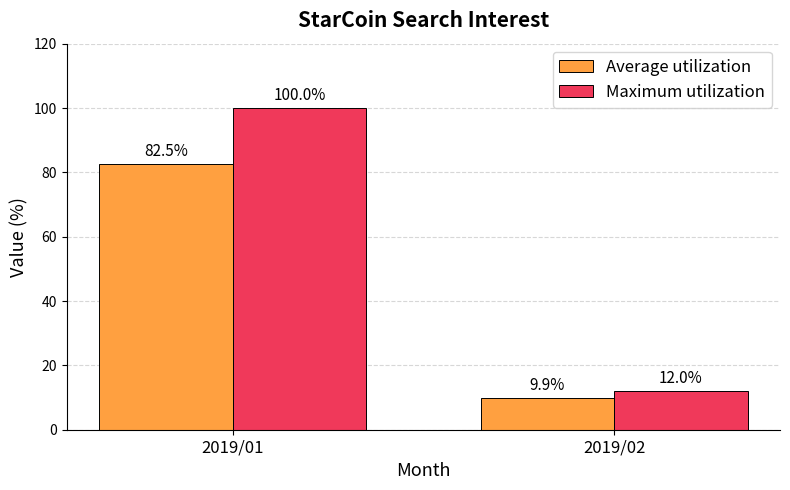

Reading left to right, transcribe all the data shown in this chart.

Average utilization: 2019/01=82.5	2019/02=9.9
Maximum utilization: 2019/01=100.0	2019/02=12.0